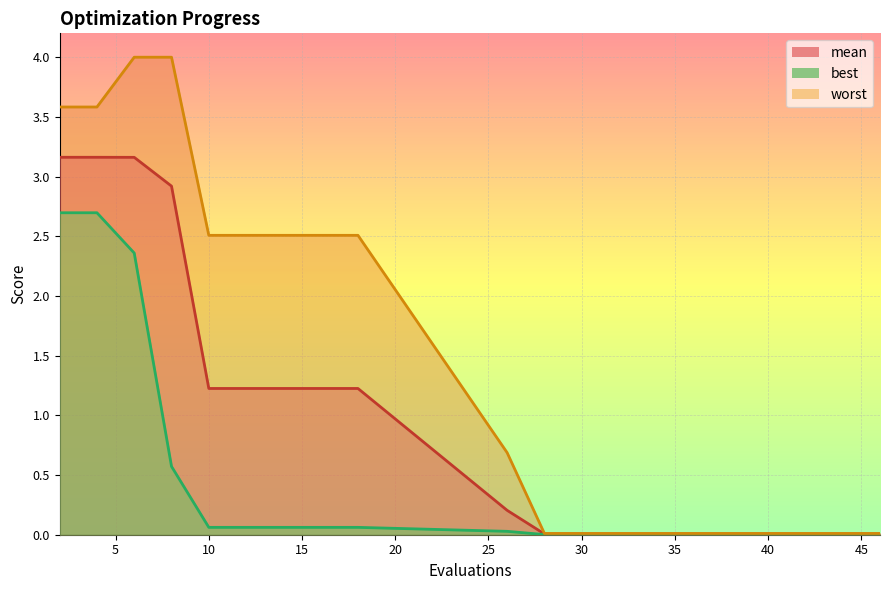

The value of worst at 16 is 1.1. True or false?

False